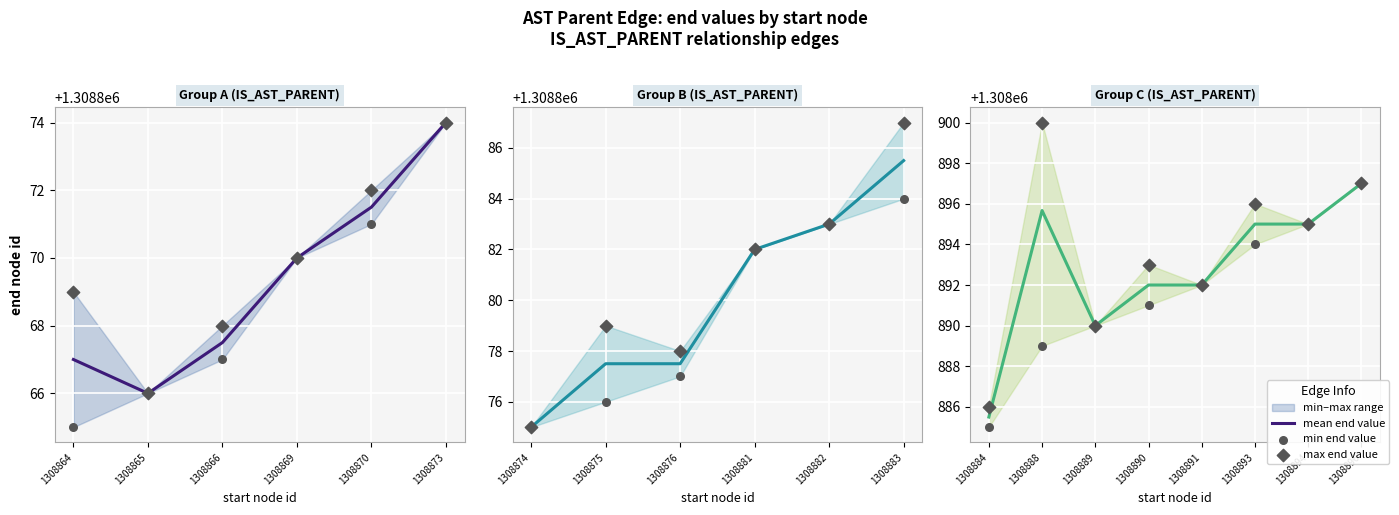

Which series has the largest Y range (max minus min)?

max end value